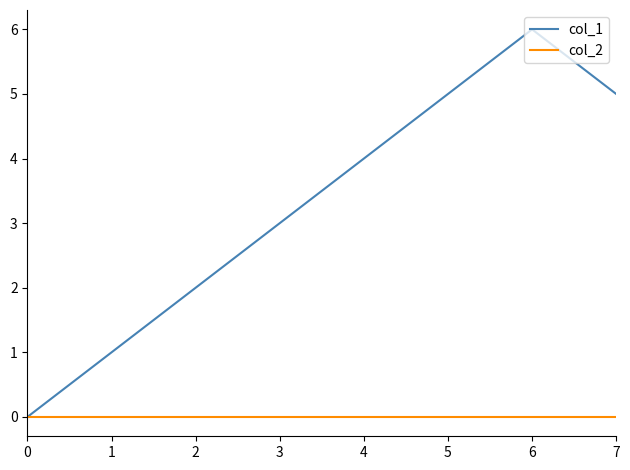

True or false: col_1 has a value of 3 at 0.

False